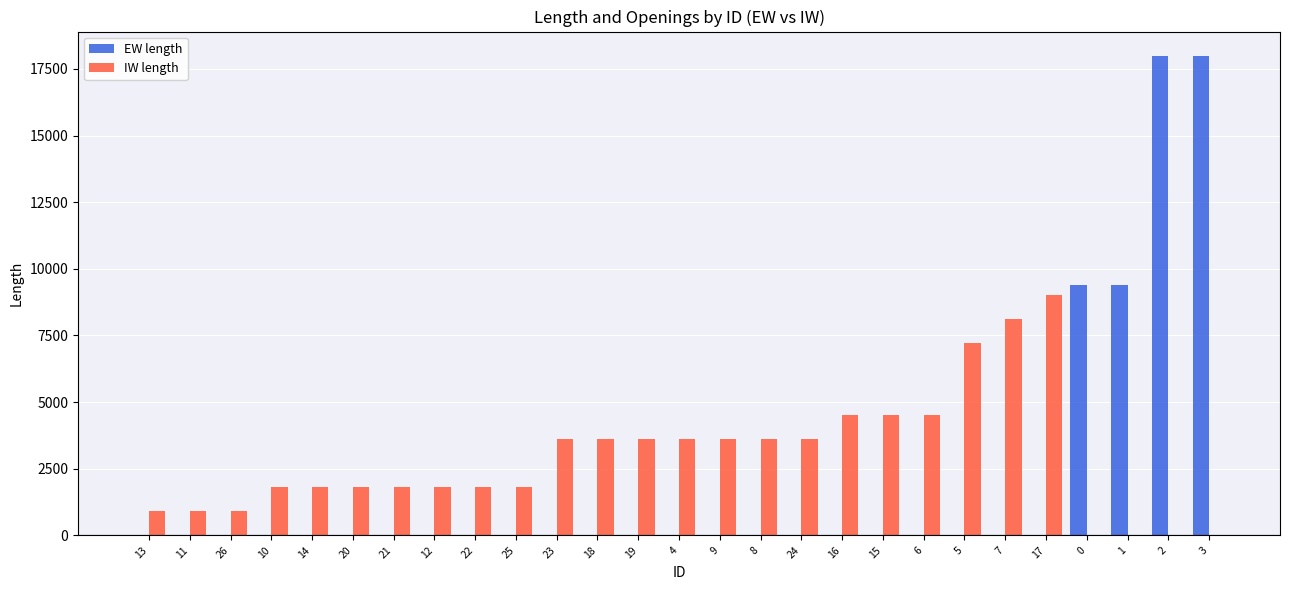

Is the value of IW length at 25 greater than the value of EW length at 25?

Yes